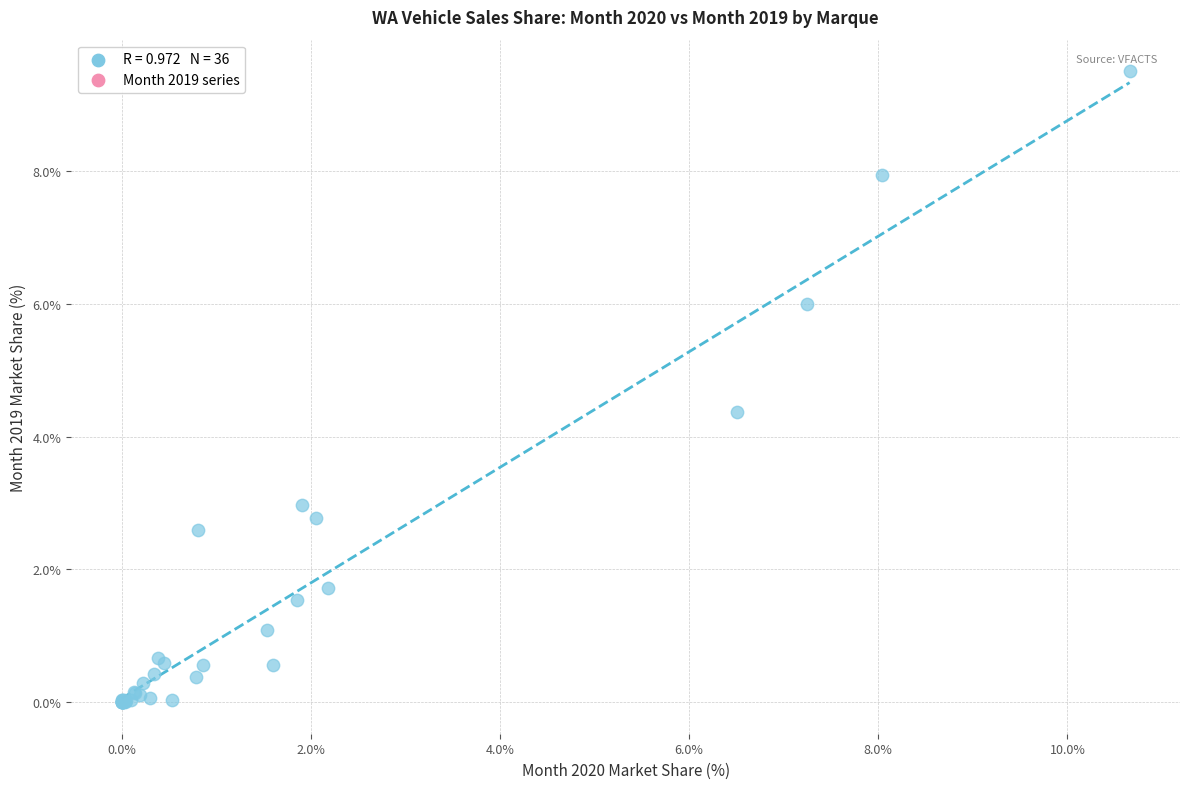

What Y value in the scatter plot is closest to 4?

4.4